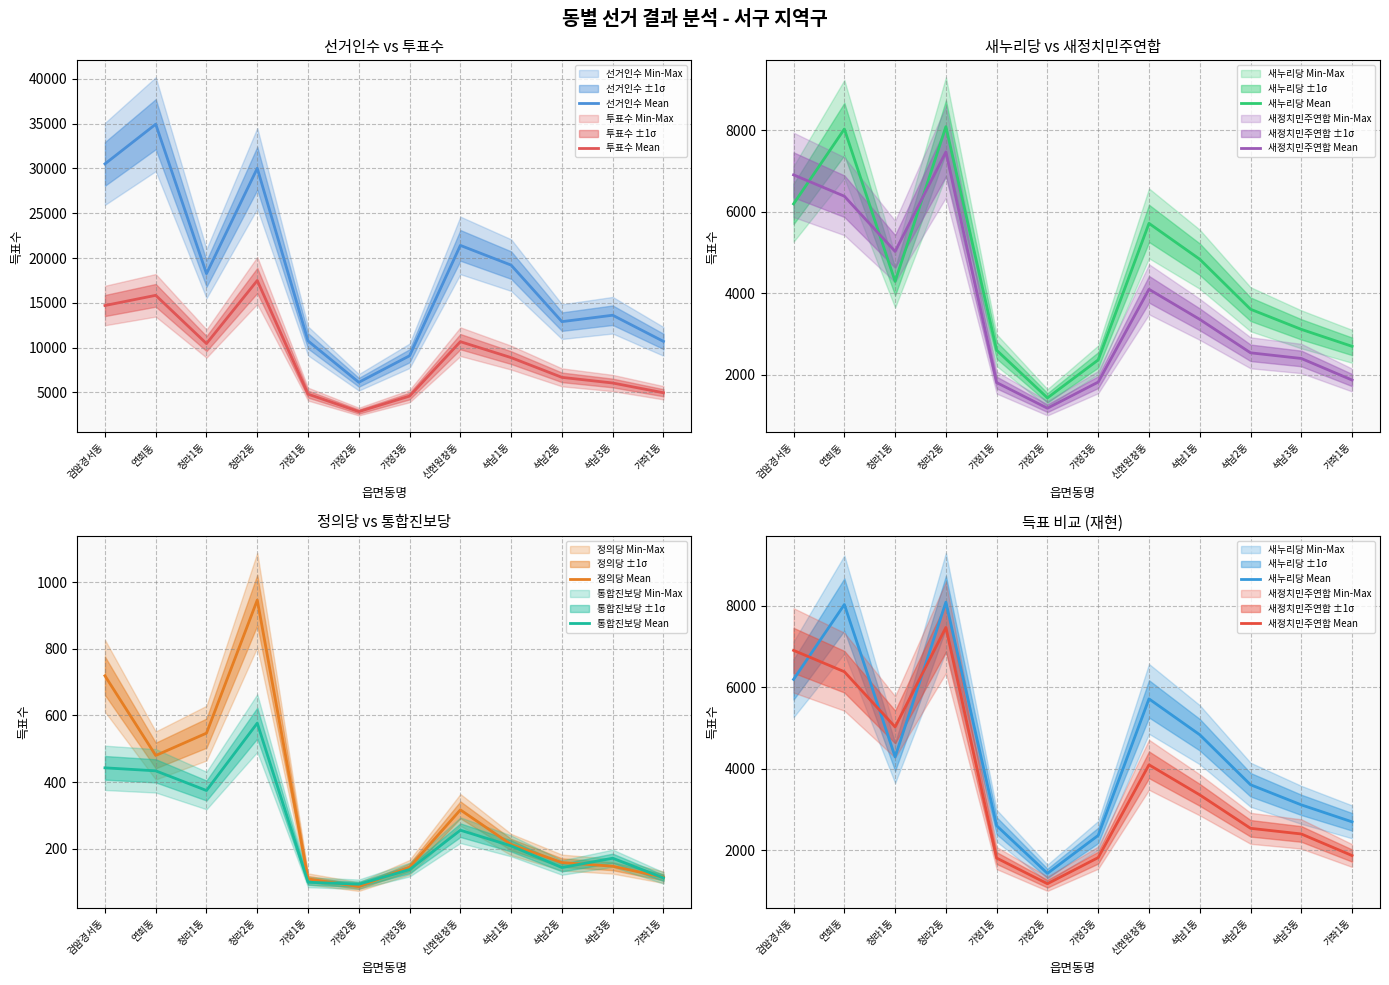

The value of 새정치민주연합 Mean at 가좌1동 is 1869. True or false?

True